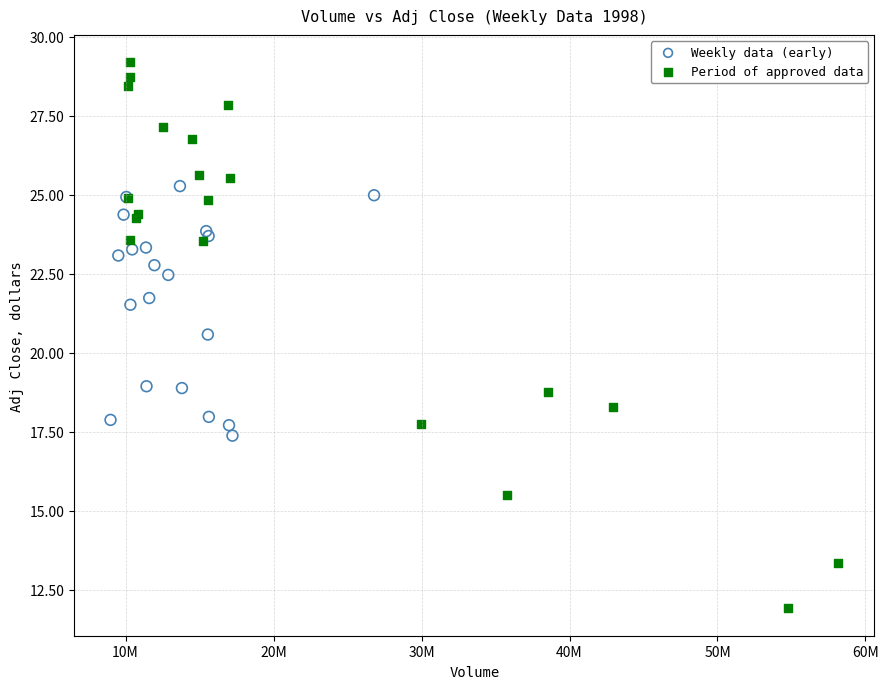

What are all the series names shown in the legend?

Weekly data (early), Period of approved data